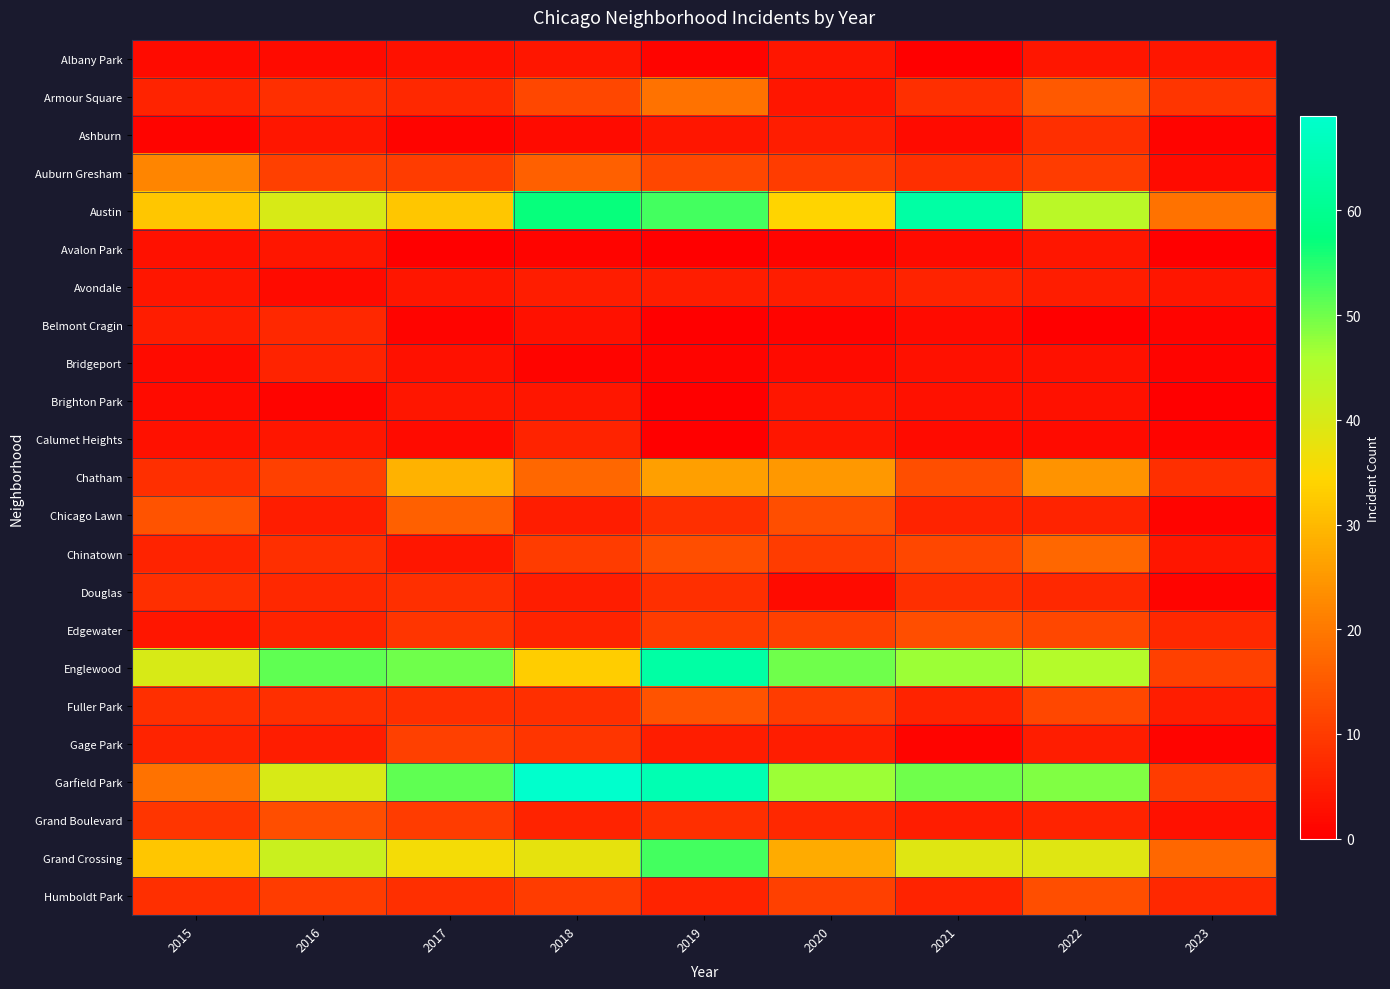

At which category is the sum across all series the highest?

2019